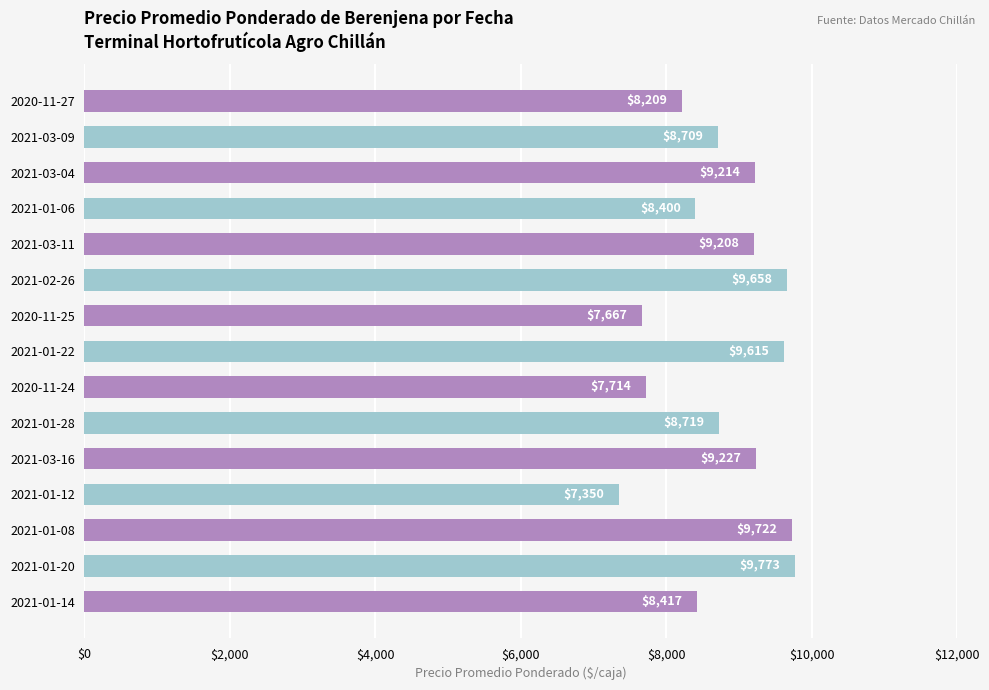

At which category does the chart reach its peak across all series?

2021-01-20